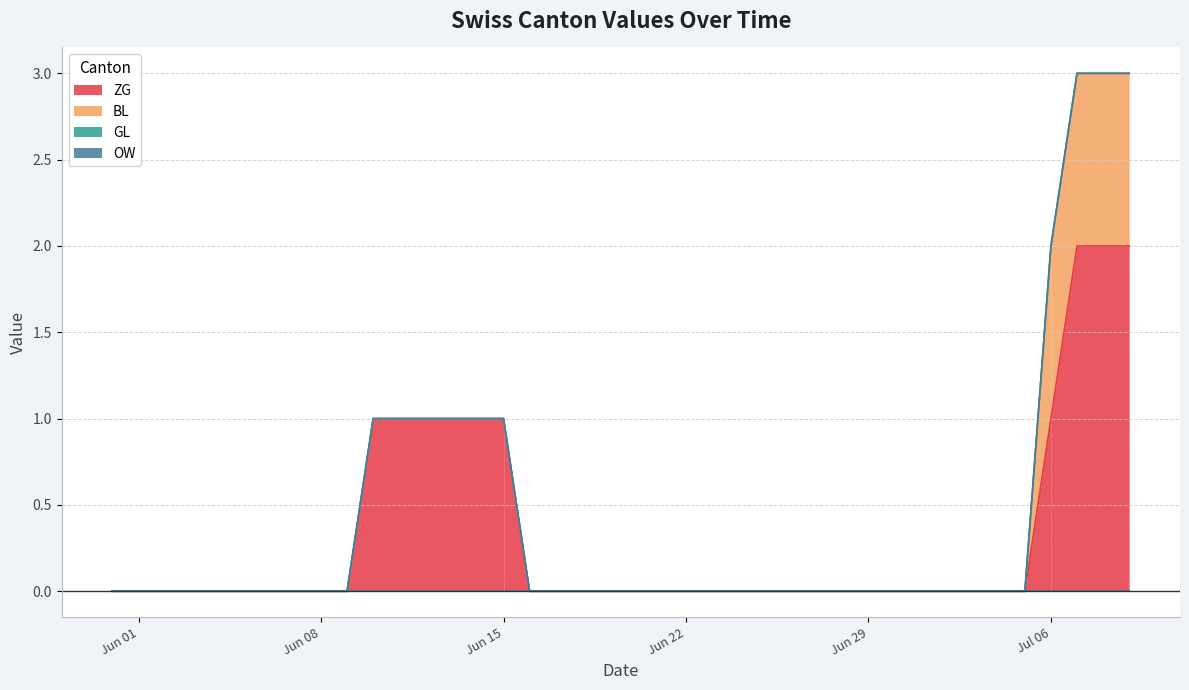

True or false: GL and BL cross at least once.

False